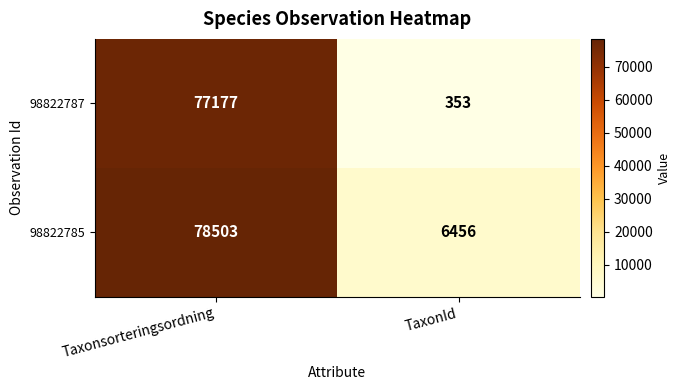

The value of 98822785 at Taxonsorteringsordning is 78503. True or false?

True